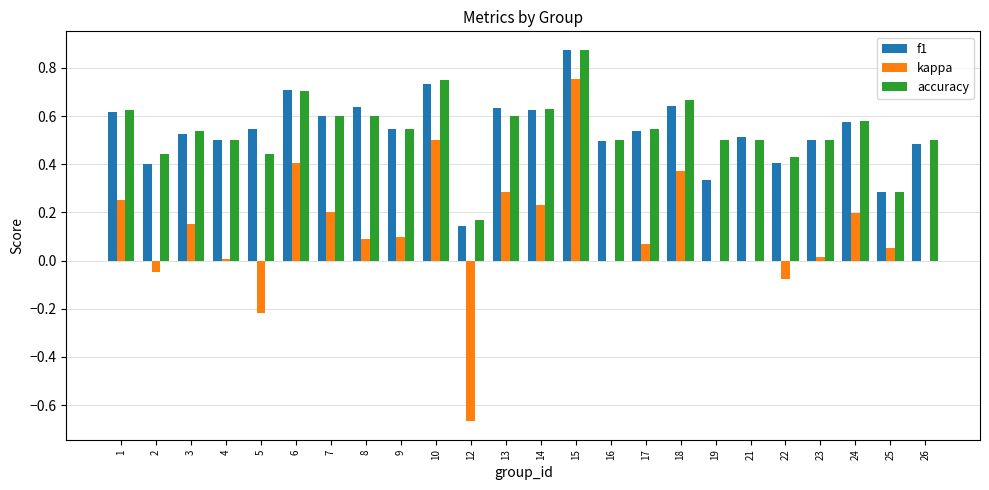

Count the number of categories in the chart.

24